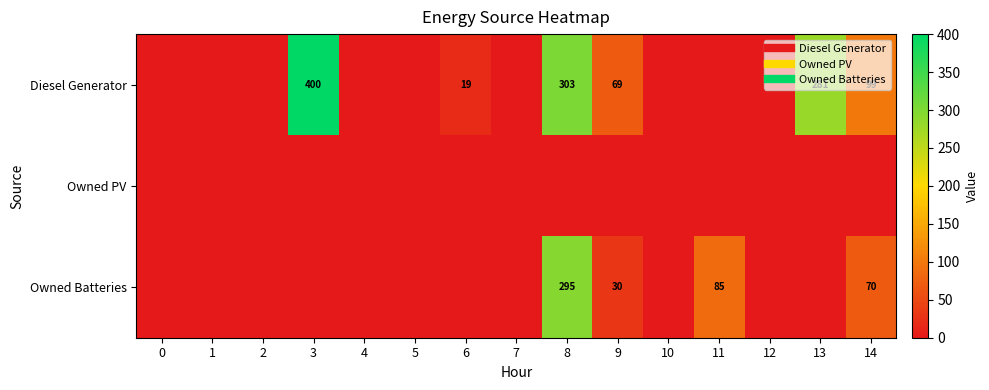

What is the total value across all series at 3?

400